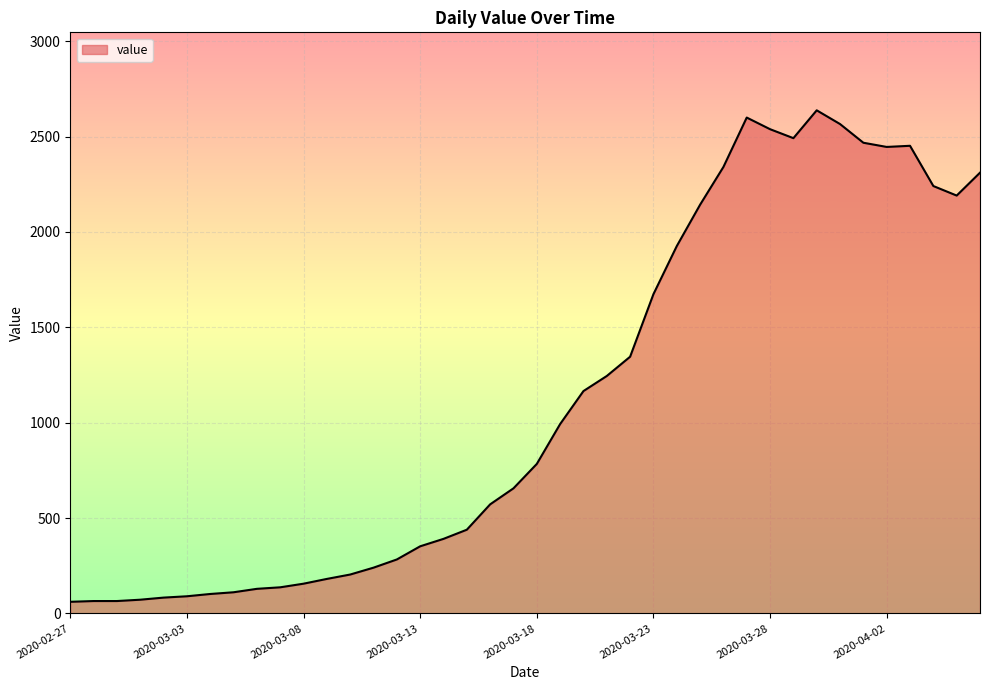

What is the difference between the maximum and minimum values?

2577